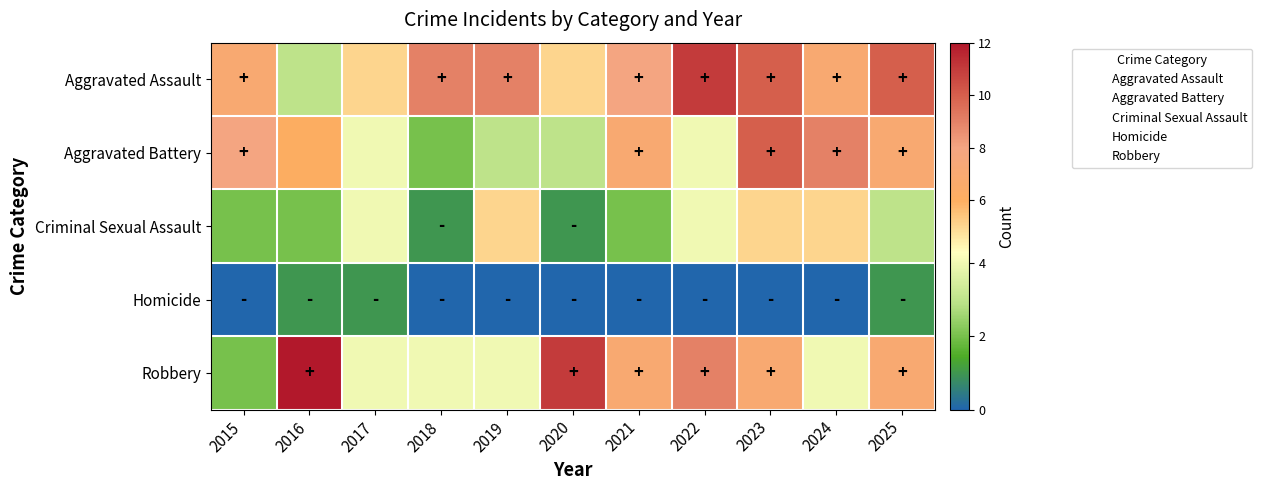

At how many categories does at least one series exceed 9?

5